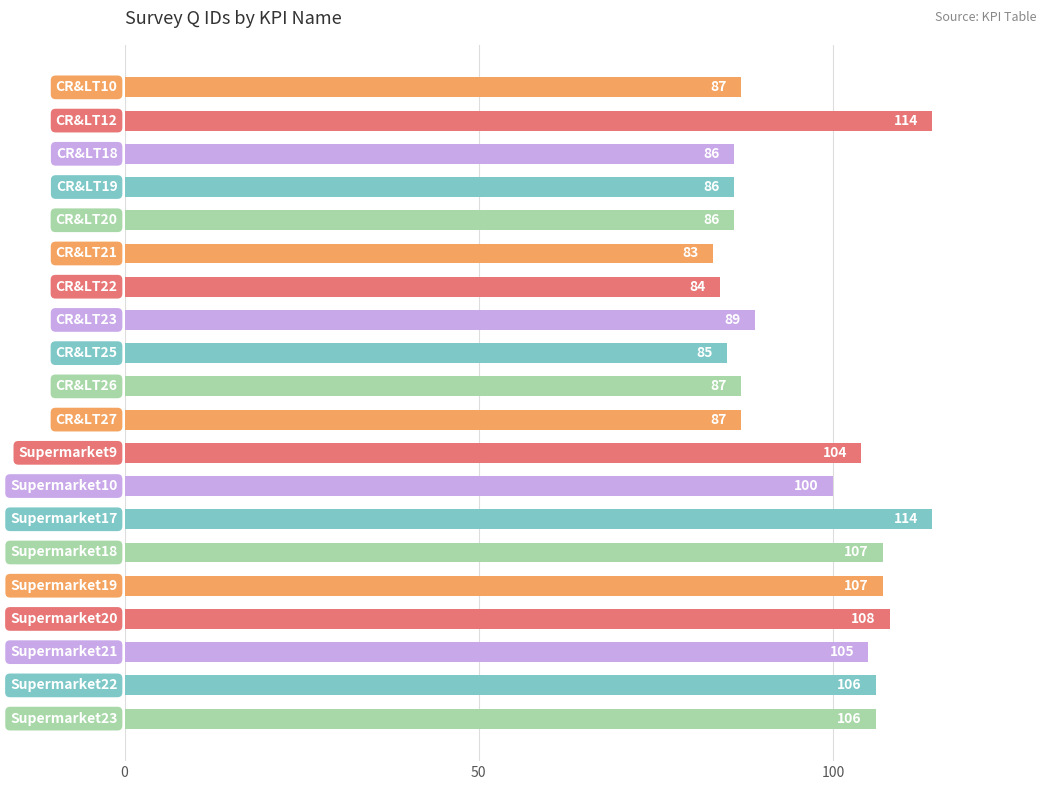

What is the sum of all values?

1931